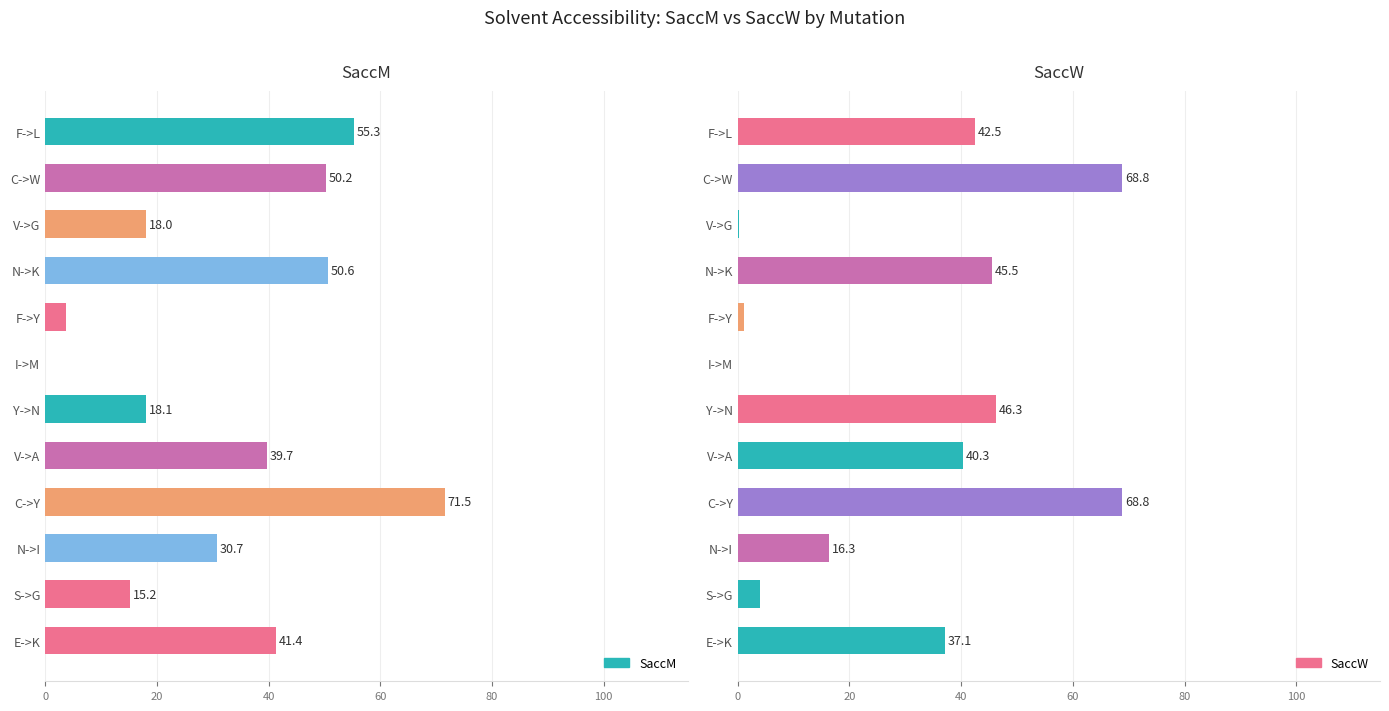

At how many categories does at least one series exceed 46?

5